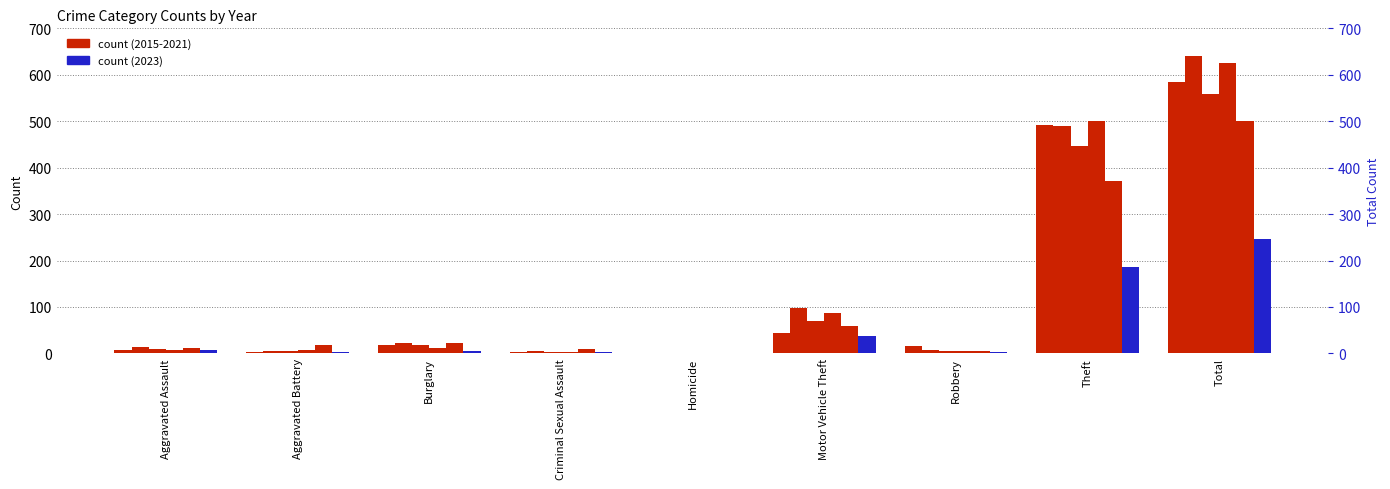

What is the value of the 2019 bar at the 9th from the left?

625